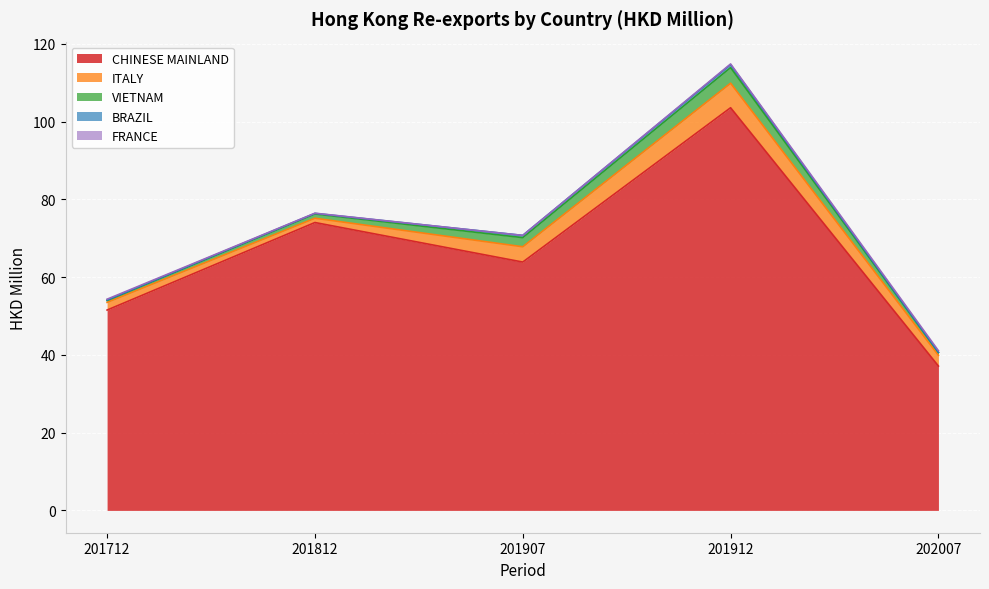

At which label does ITALY first exceed 2?

201907